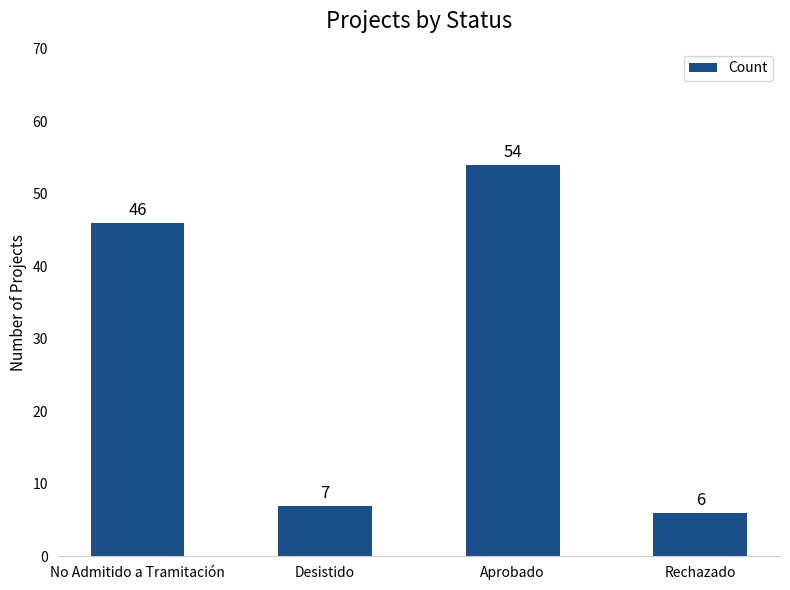

What is the difference between the values at Rechazado and Desistido?

1